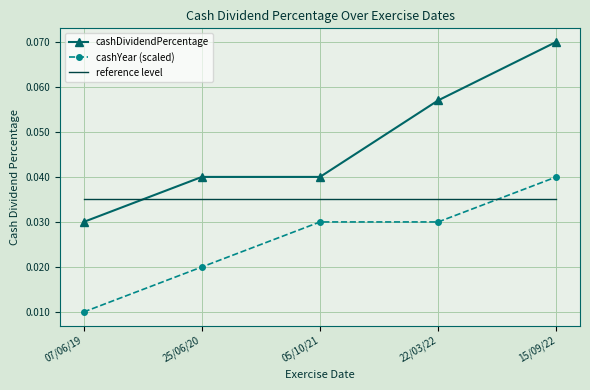

What position from the left is 22/03/22?

4